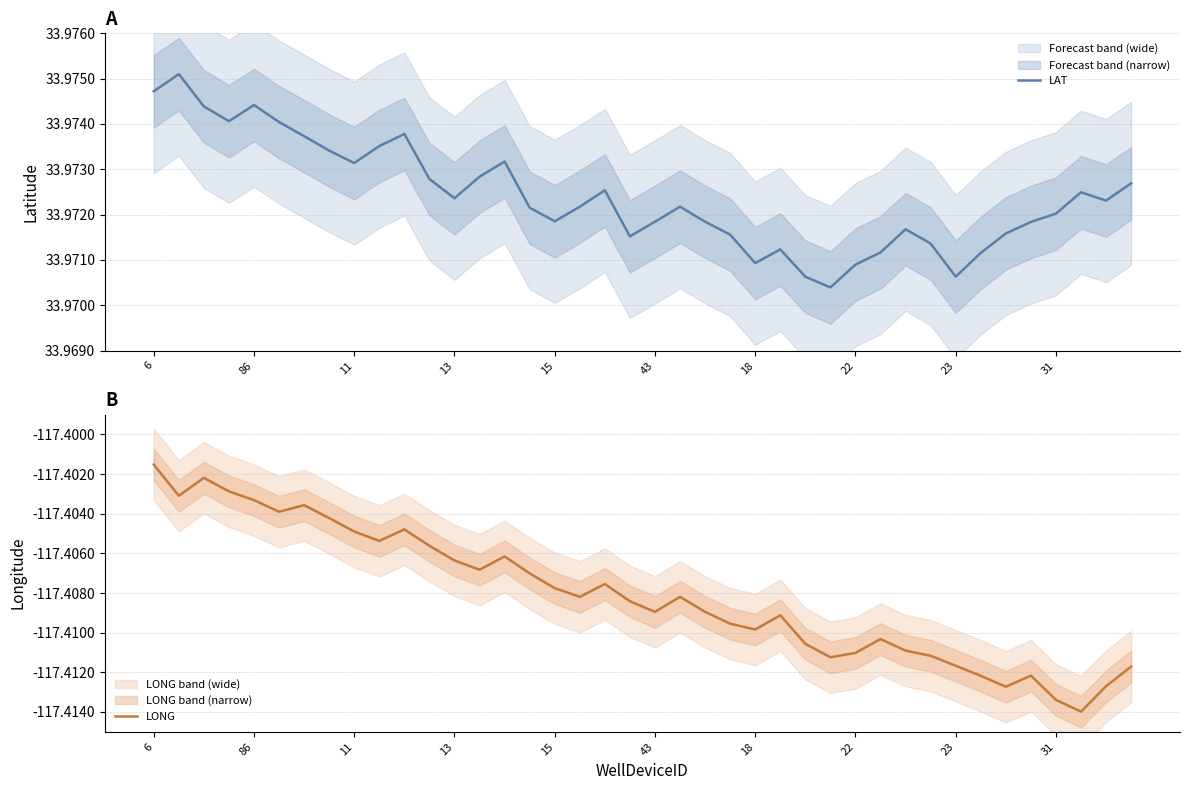

At which label is LONG closest to -117?

6